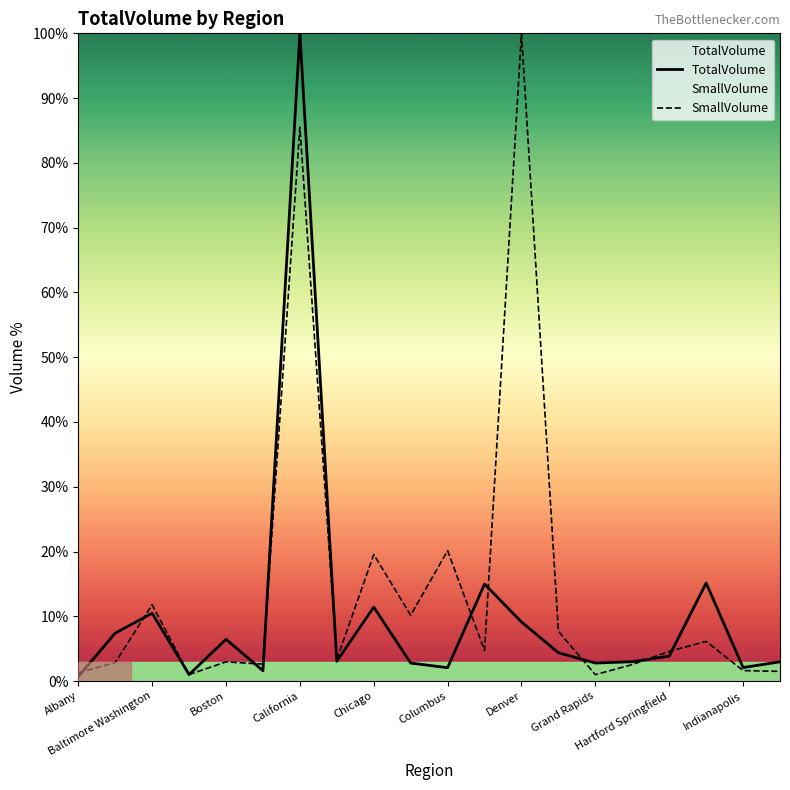

Is it true that SmallVolume equals 0.6 at 15?

False